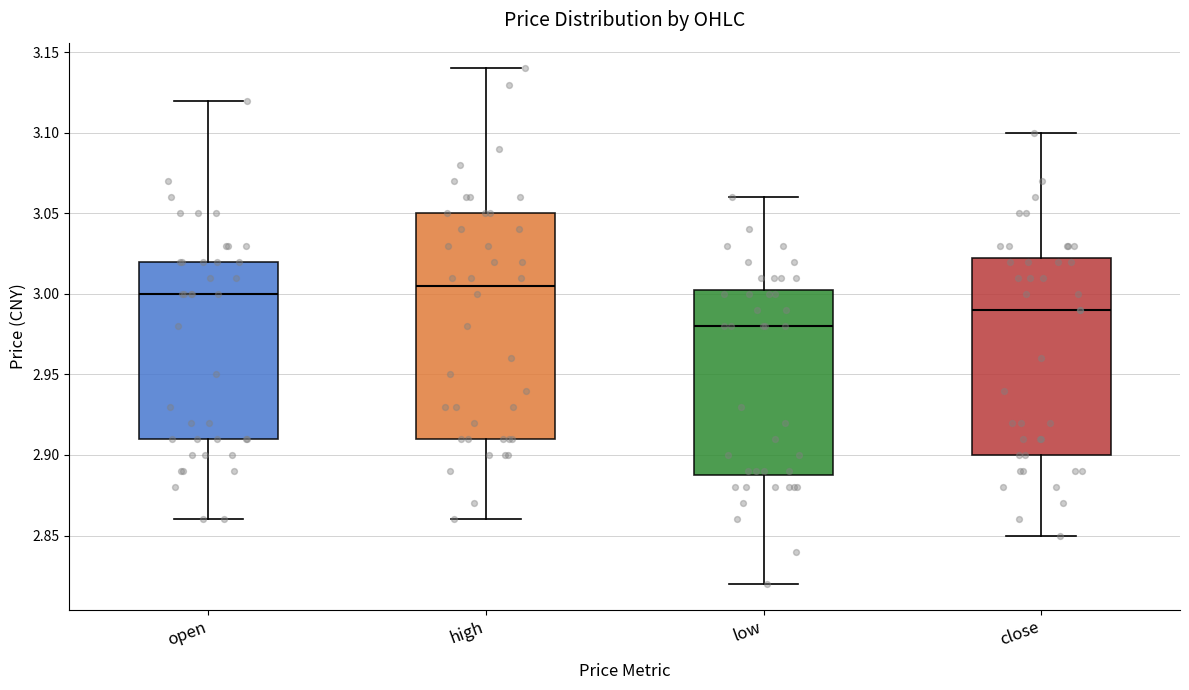

Reading left to right, read every box against the y-axis: the position of its median line, the range the box covers, and the ends of its whiskers. The values are not printed on the chart, so give them approximately, as read against the axis.

open: median 3.000, box 2.910 to 3.020, whiskers 2.860 to 3.120
high: median 3.005, box 2.910 to 3.050, whiskers 2.860 to 3.140
low: median 2.980, box 2.890 to 3.005, whiskers 2.820 to 3.060
close: median 2.990, box 2.900 to 3.025, whiskers 2.850 to 3.100